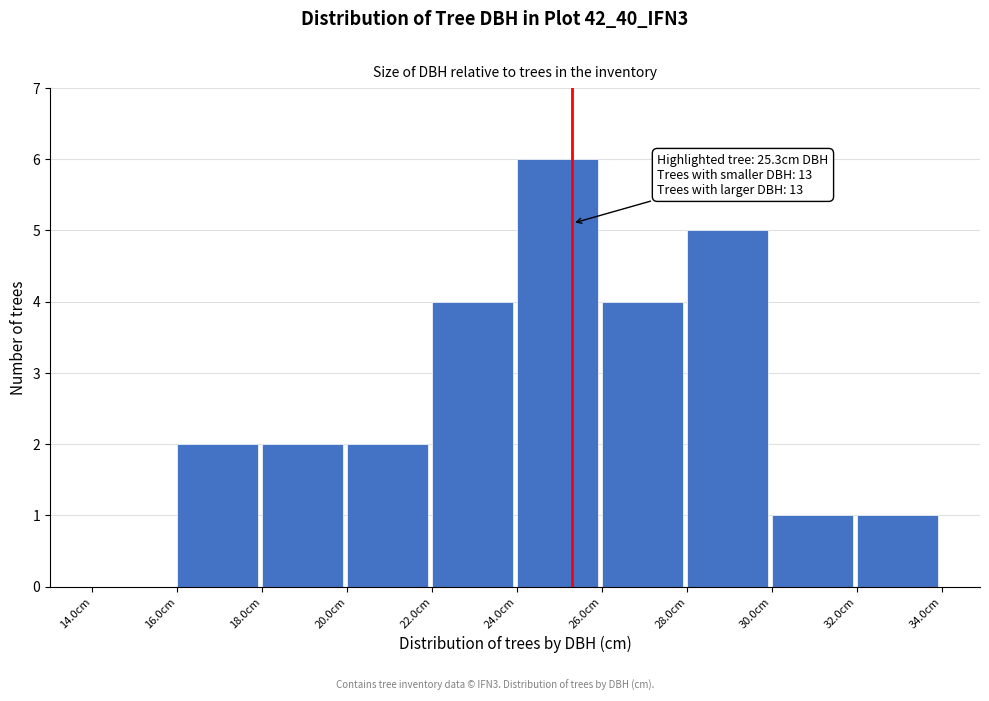

Over which range of the x-axis is the bar tallest?

24 to 26